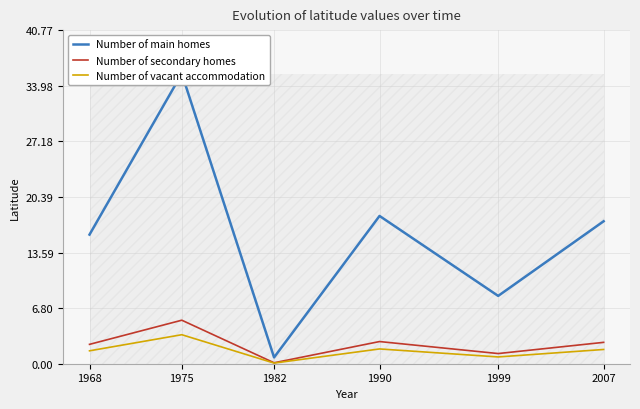

True or false: Number of vacant accommodation and Number of main homes cross at least once.

False